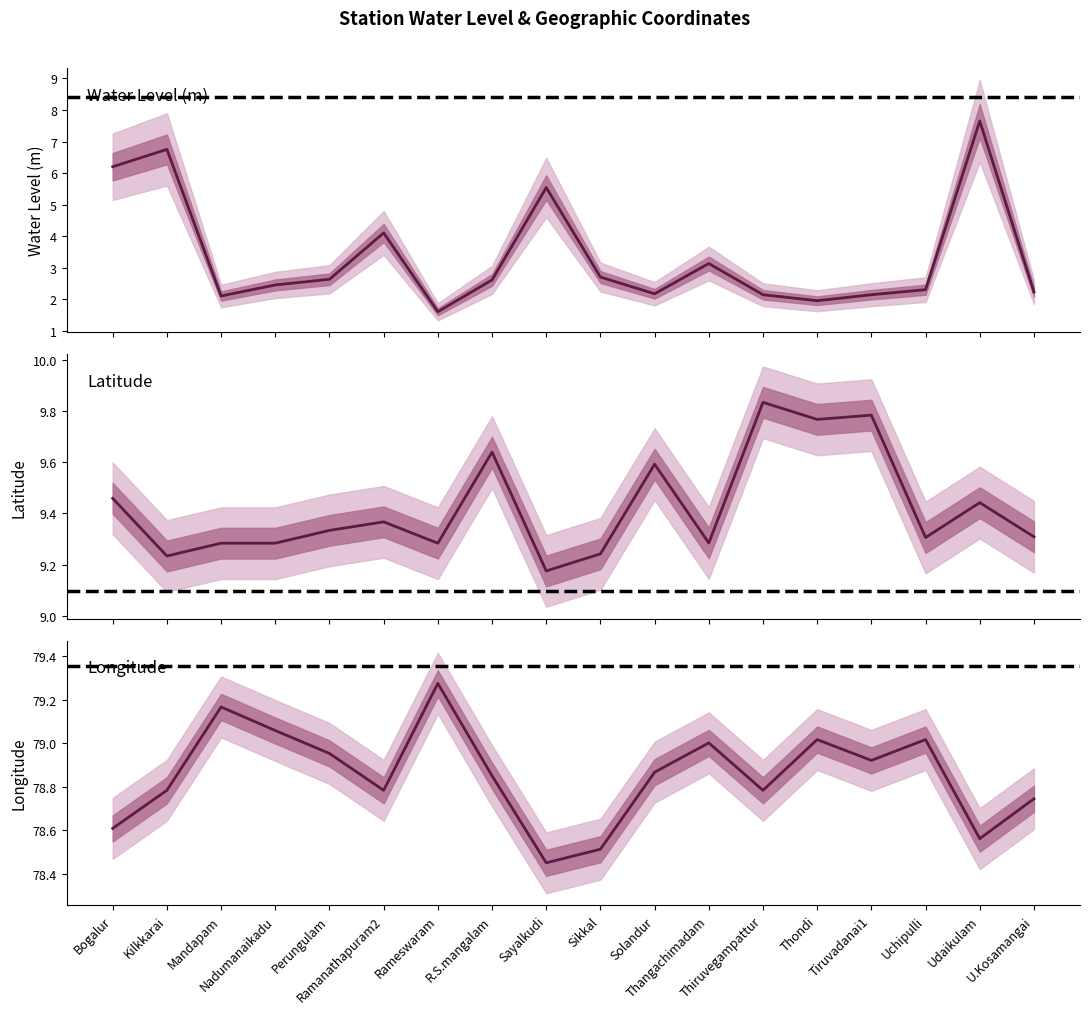

At which category is the sum across all series the highest?

Udaikulam